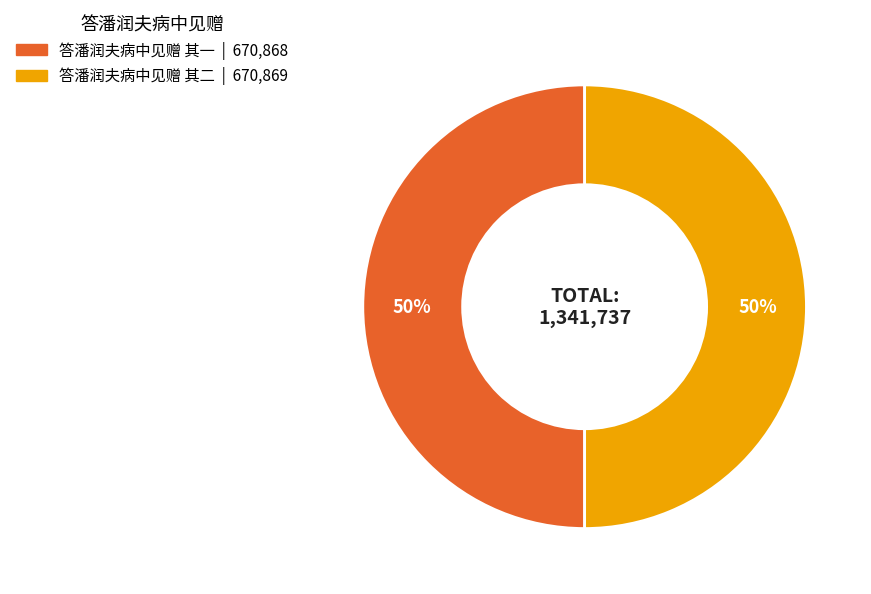

True or false: 答潘润夫病中见赠 其二 accounts for 61% of the total.

False